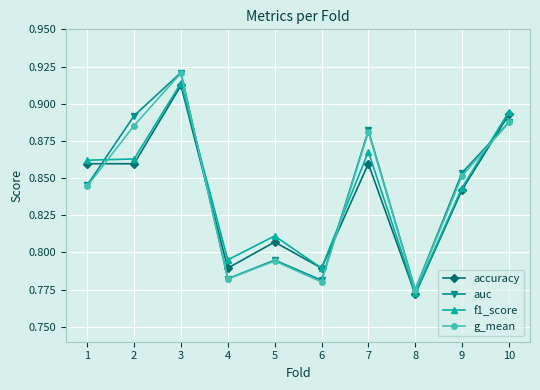

The auc series shows 0.3 at 10. True or false?

False